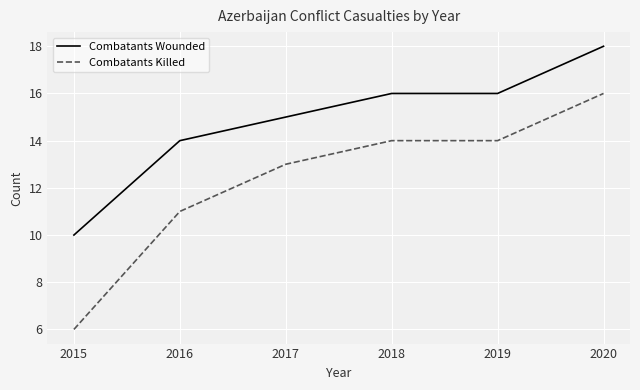

Which series has the largest range (max minus min)?

Combatants Killed